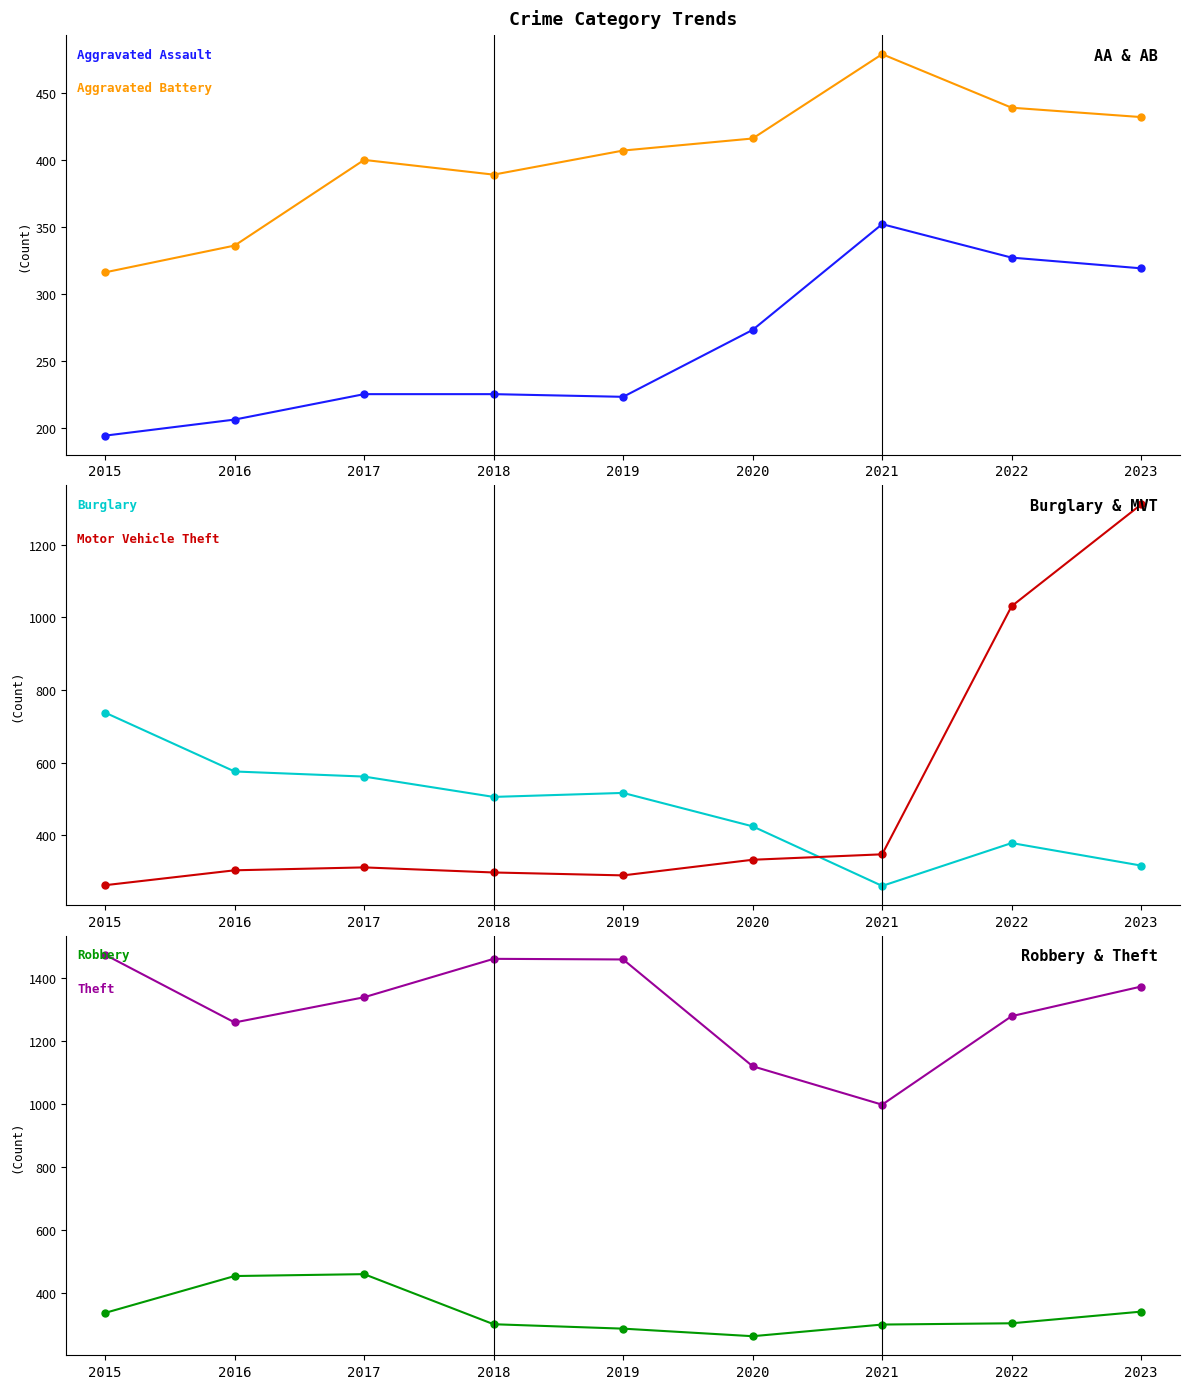

Between 2021 and 2016, which is larger?

2021